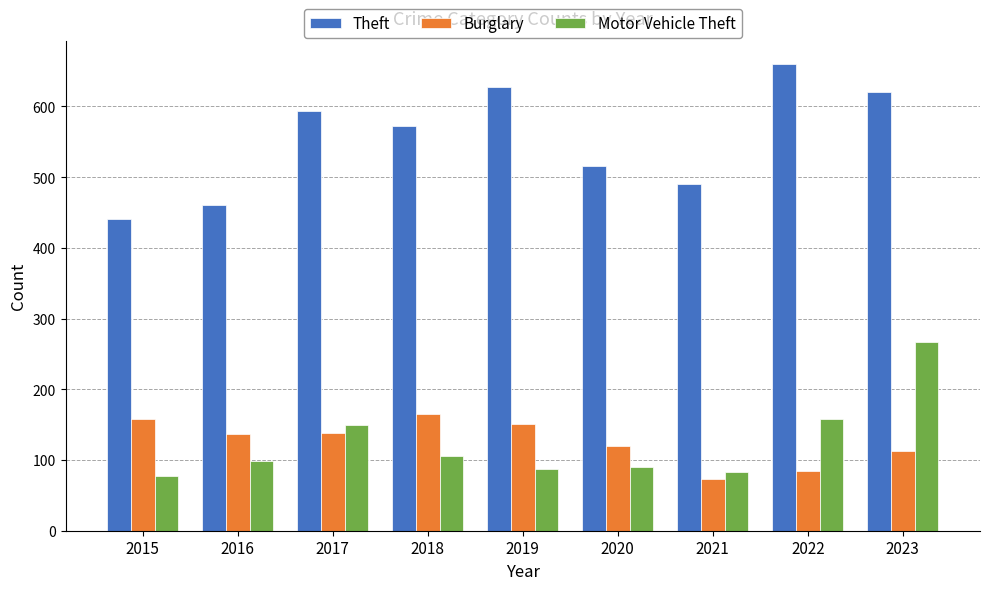

How many groups of bars are there?

9